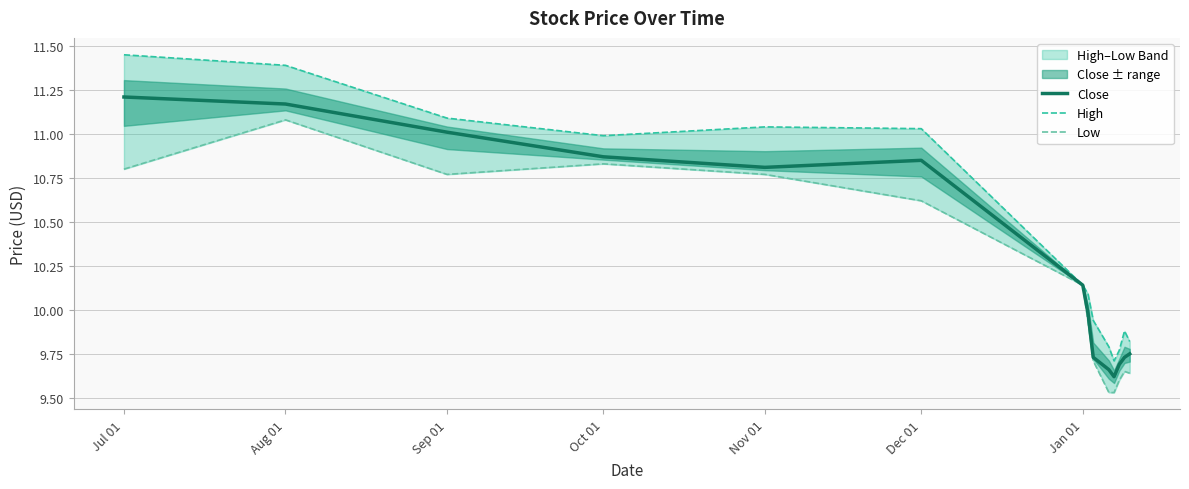

True or false: Close has a value of 15.8 at Jan 01.

False